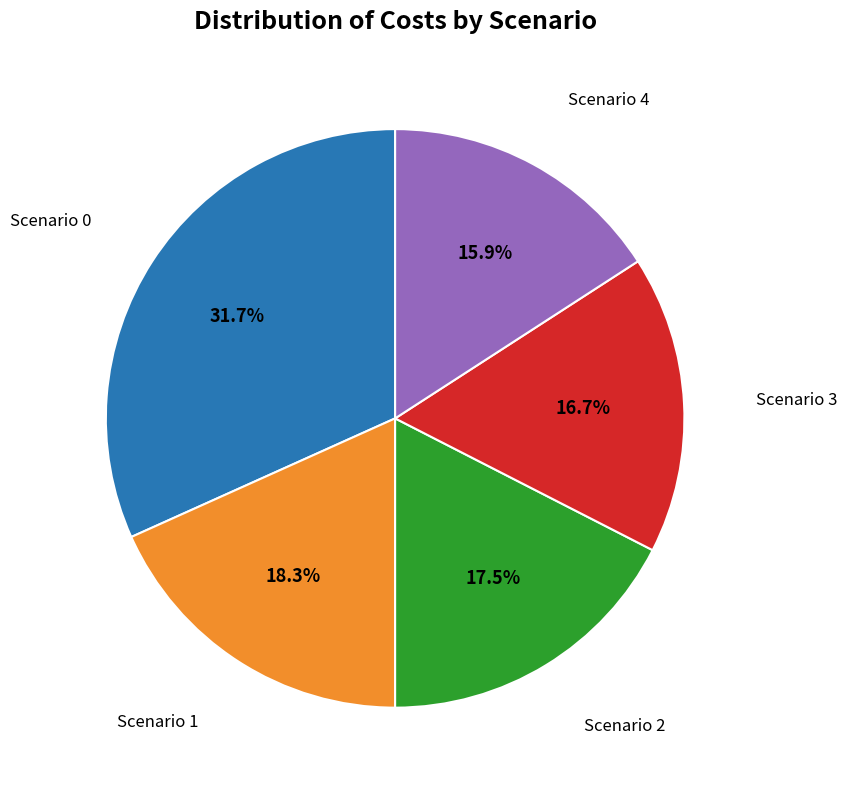

Is there a majority slice in this chart?

No